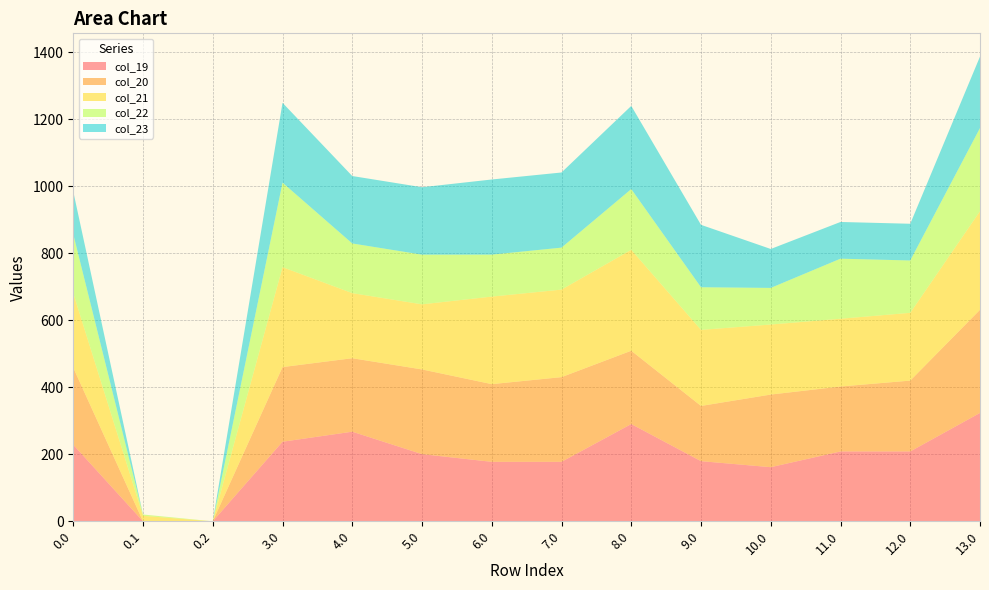

Reading left to right, what are all the values shown in this chart?

col_19: 228.5	0.0	0.0	237.5	267.5	200.5	177.5	177.5	290.3	179.5	161.5	208.5	208.5	323.5
col_20: 229.9	0.0	0.0	222.9	219.3	252.9	231.9	252.9	218.9	164.9	216.9	193.9	211.5	307.9
col_21: 222.4	16.4	0.0	298.4	194.4	194.4	261.4	261.4	301.4	227.1	209.1	202.4	202.4	294.4
col_22: 176.3	3.9	0.0	252.3	148.3	148.3	125.3	125.3	181.3	127.3	109.3	179.3	156.3	248.3
col_23: 127.3	0.0	0.0	238.3	201.3	201.3	224.3	224.3	248.3	186.3	116.2	109.6	109.6	213.3